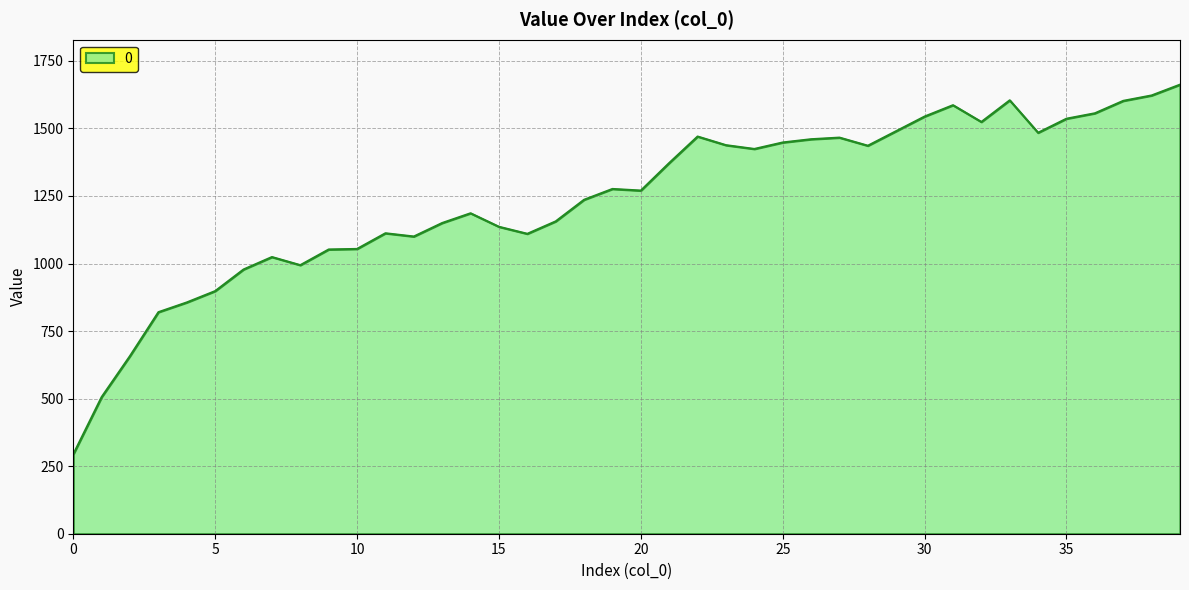

What is the maximum value shown in the chart?

1662